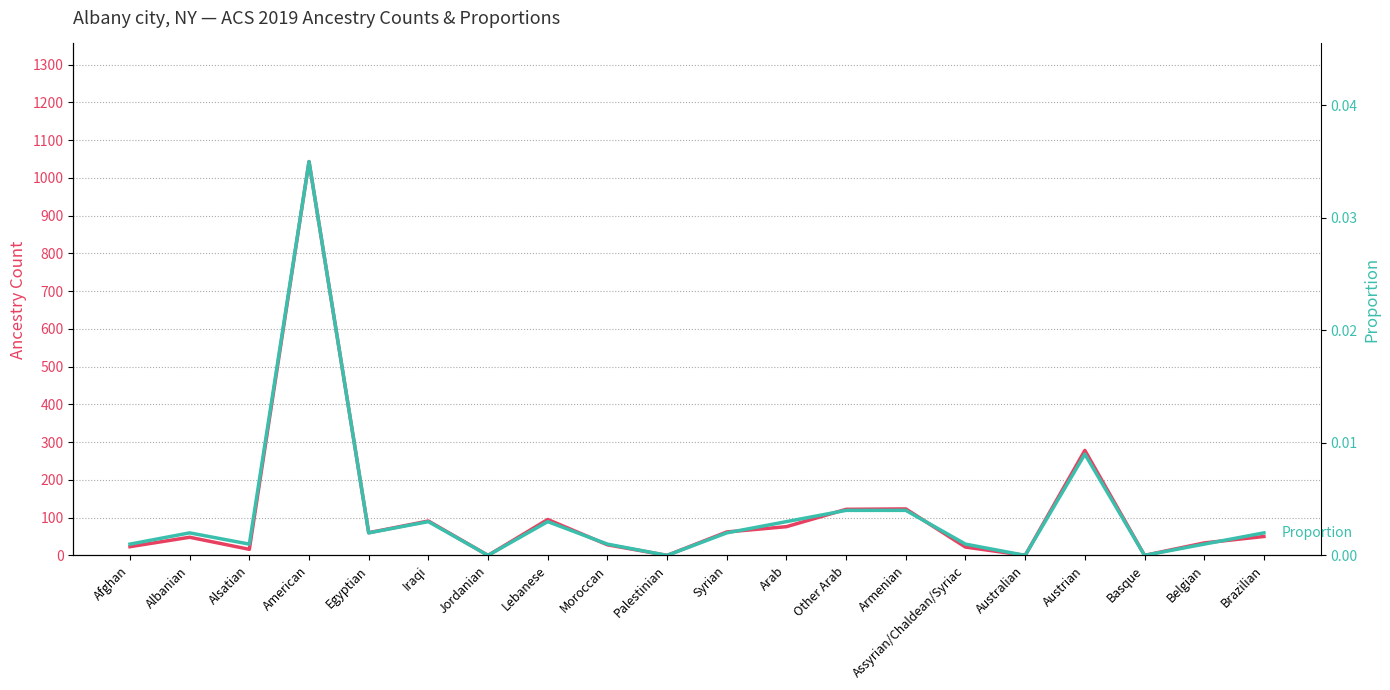

How many data points in Proportion are above 0?

16